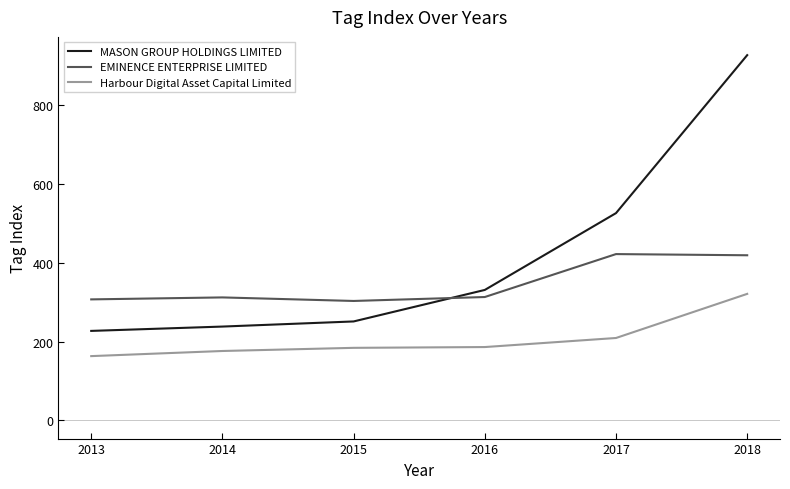

What are all the series names shown in the legend?

MASON GROUP HOLDINGS LIMITED, EMINENCE ENTERPRISE LIMITED, Harbour Digital Asset Capital Limited